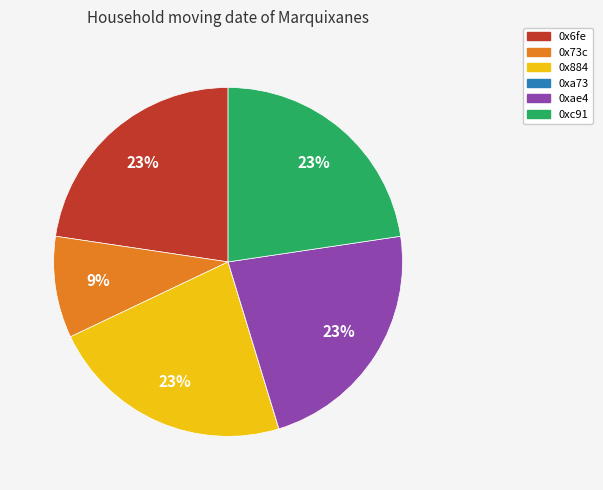

What is the ratio of the value at 0x884 to the value at 0xc91?

1.0